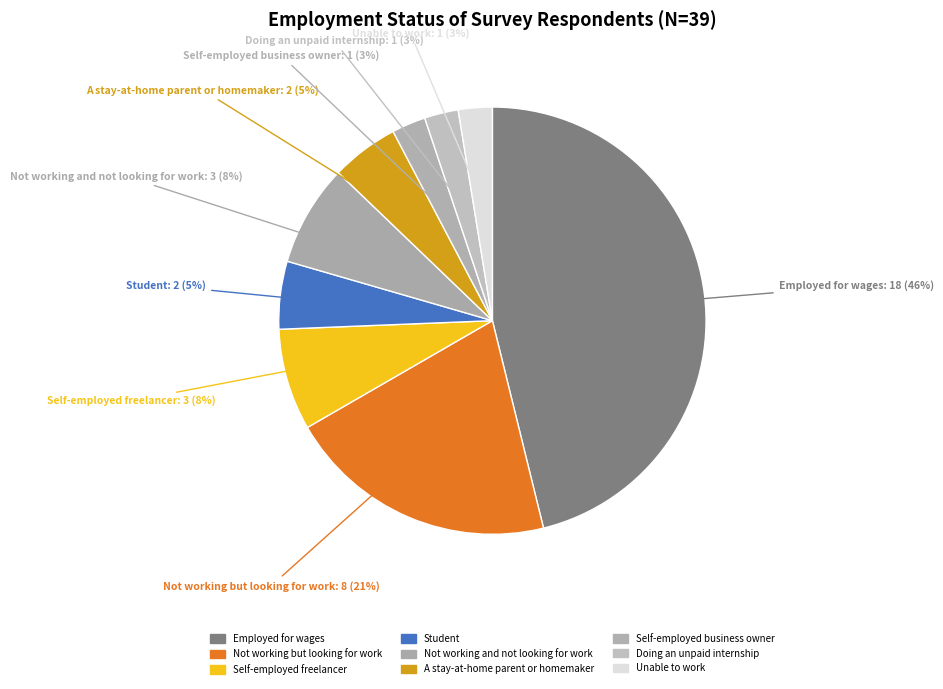

Count the number of slices in the pie.

9